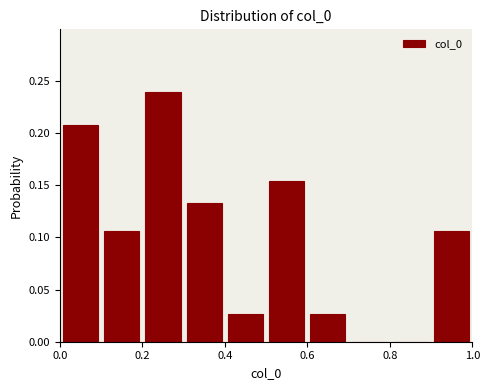

Which range on the x-axis has the tallest bar?

0.2 to 0.3